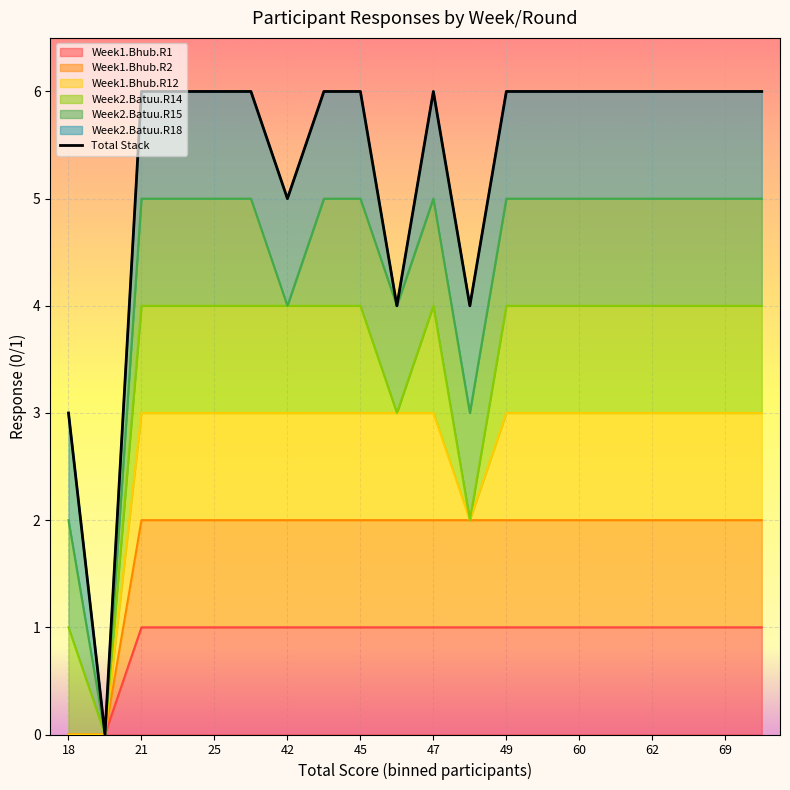

How many interior local valleys (lower than both neighbors) does the data have?

4